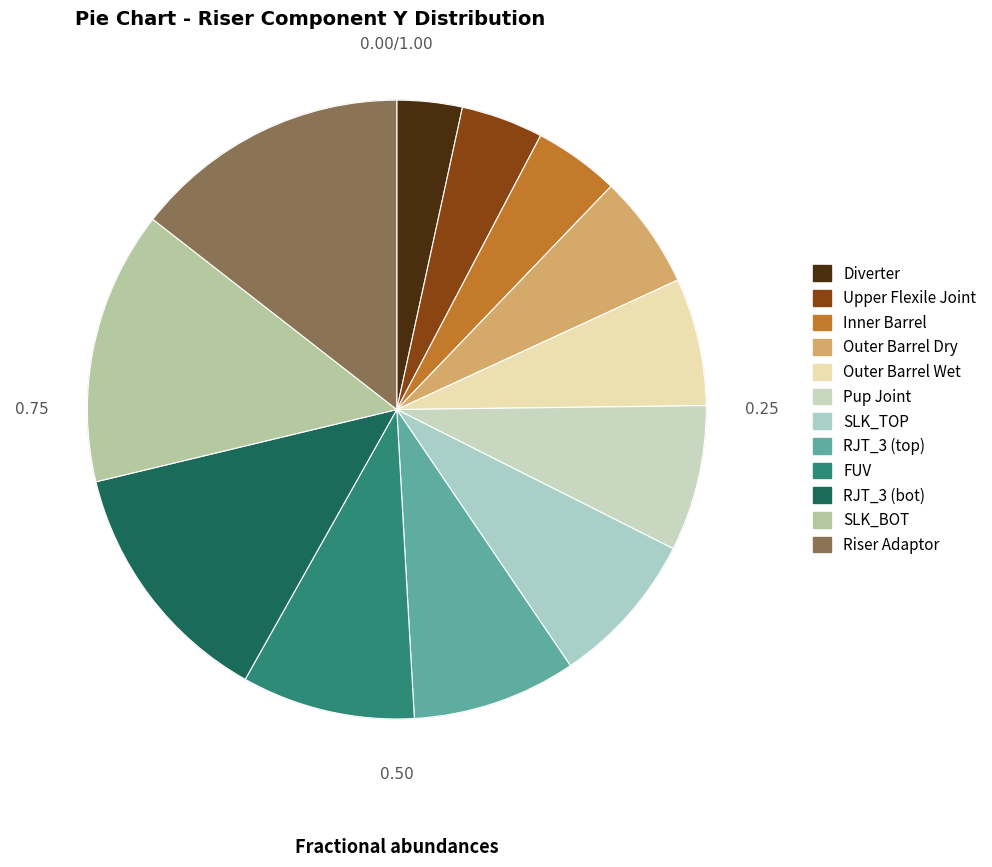

Is Pup Joint the majority of the pie?

No